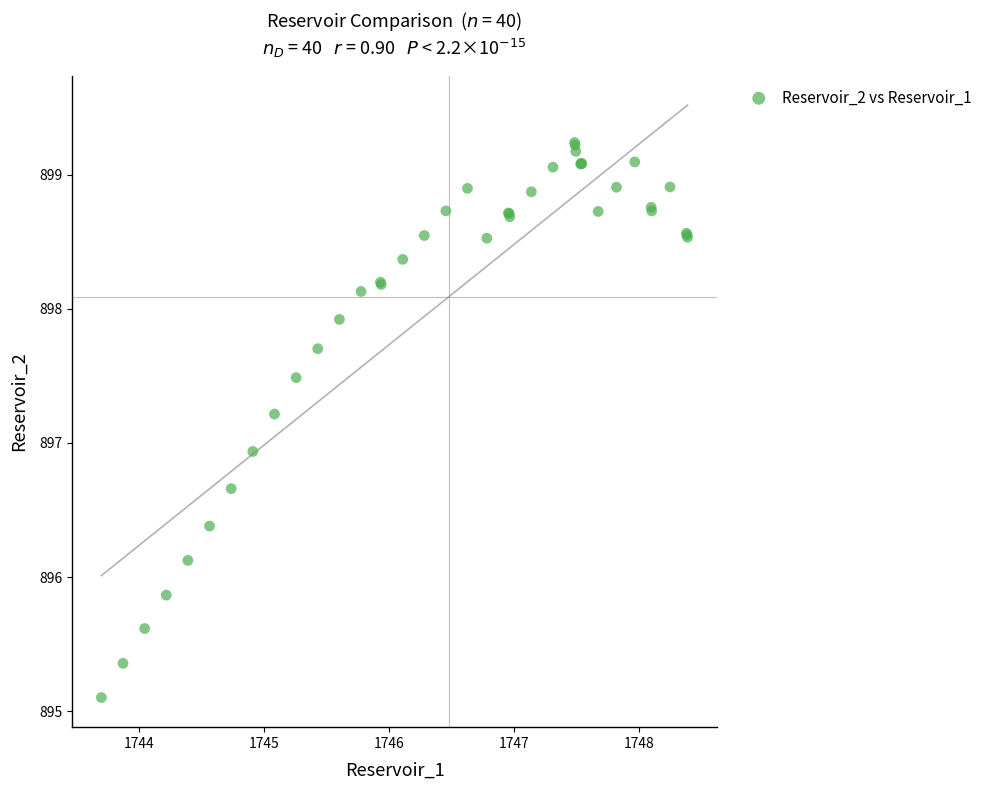

What Y value in the scatter plot is closest to 897?

896.9